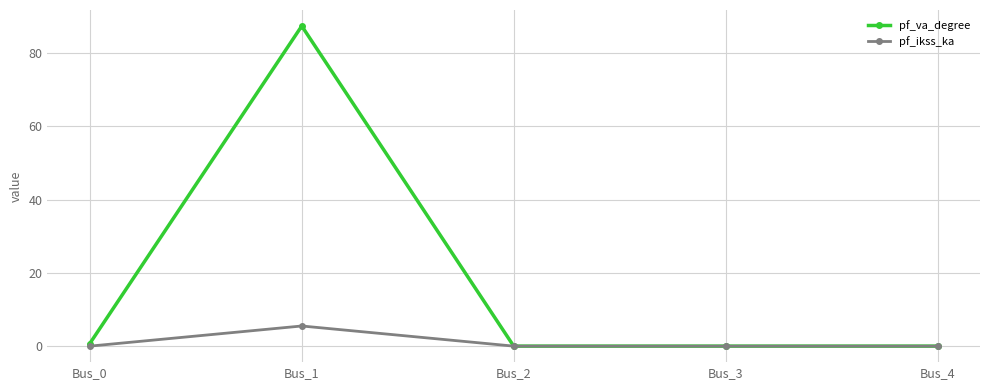

Reading left to right, list all the values displayed in this chart.

pf_va_degree: Bus_0=0.7	Bus_1=87.3	Bus_2=0.0	Bus_3=0.0	Bus_4=0.0
pf_ikss_ka: Bus_0=0.0	Bus_1=5.5	Bus_2=0.0	Bus_3=0.0	Bus_4=0.0